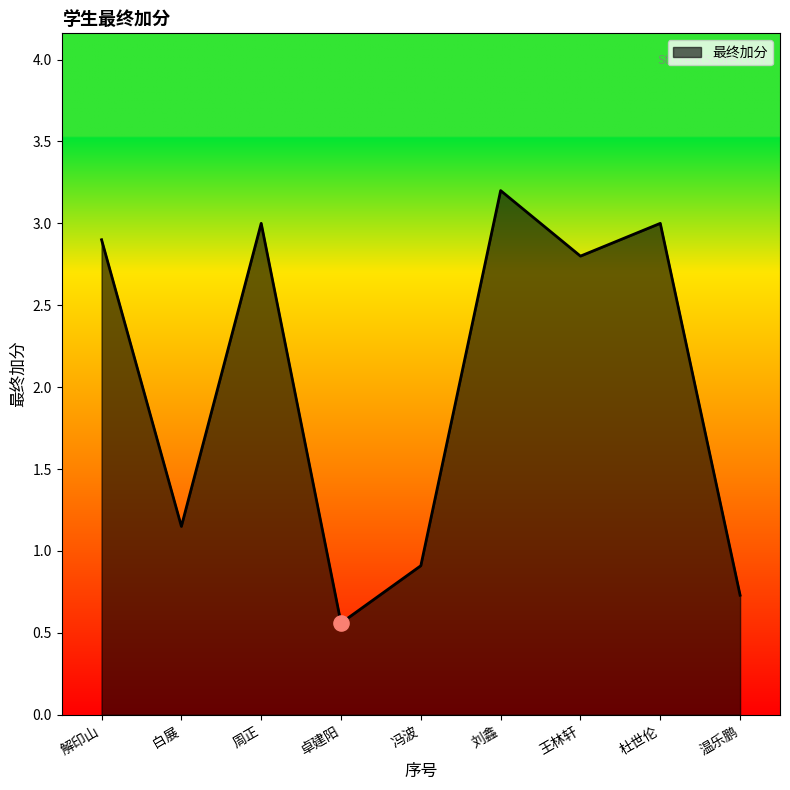

Between 杜世伦 and 王林轩, which is larger?

杜世伦